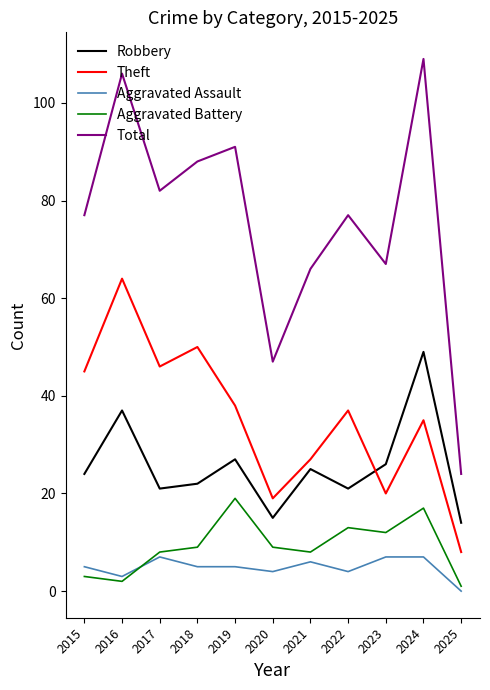

How many lines are shown in the chart?

5